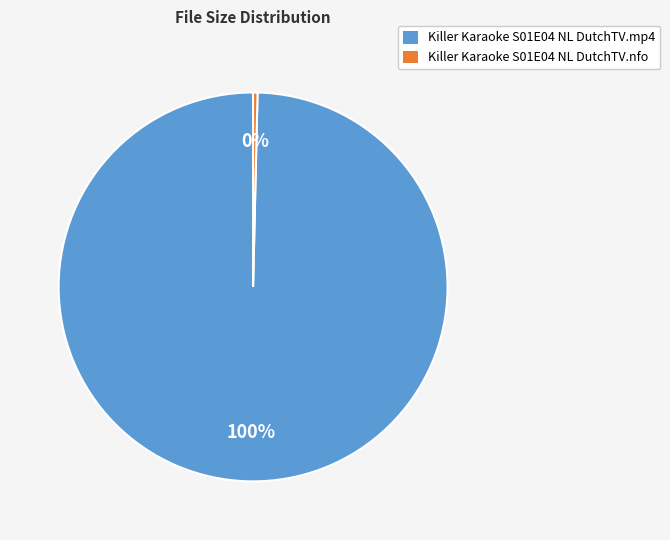

Is the sum of Killer Karaoke S01E04 NL DutchTV.mp4 and Killer Karaoke S01E04 NL DutchTV.nfo greater than half?

Yes